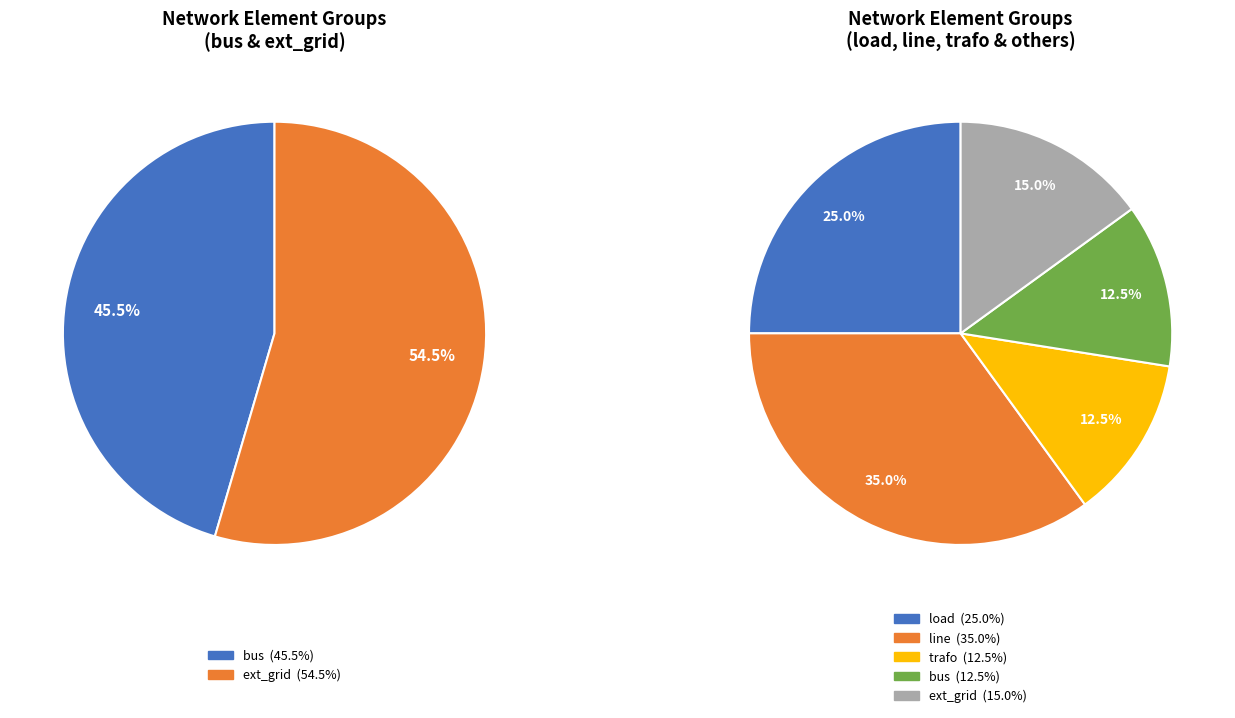

To the nearest percent, what is the combined percentage of bus and load?

38%